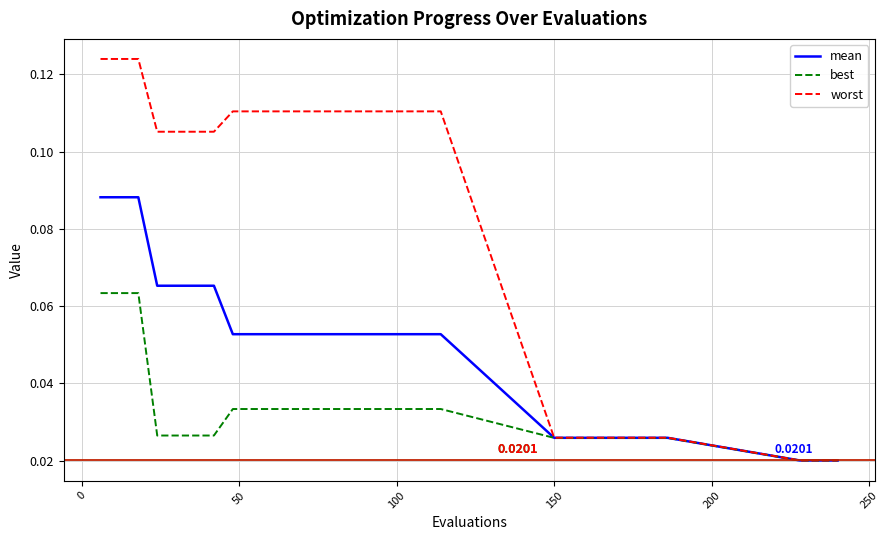

Which series has the largest range (max minus min)?

worst